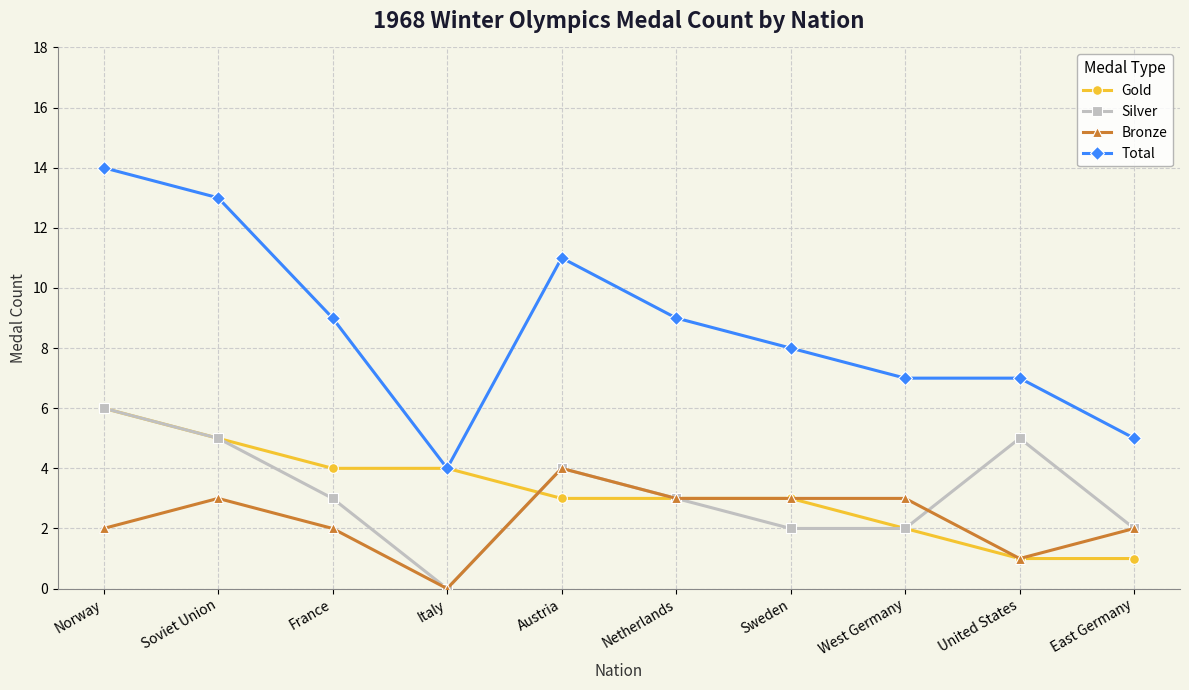

Which series has the largest total across all categories?

Total